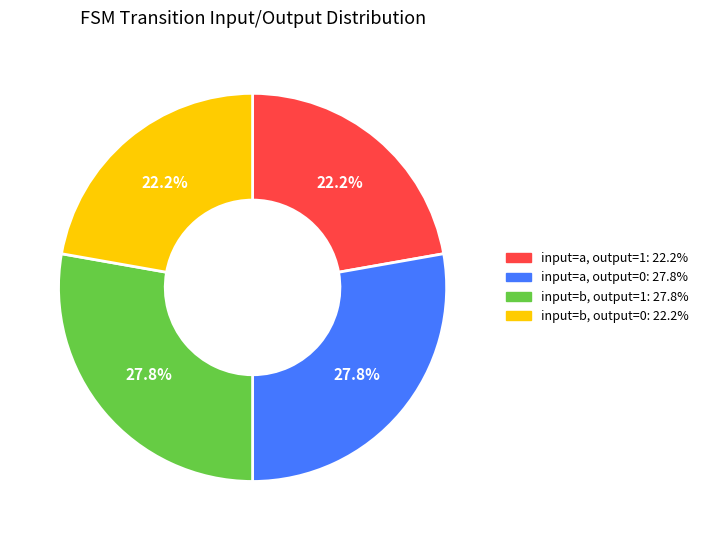

Does any single category account for the majority?

No